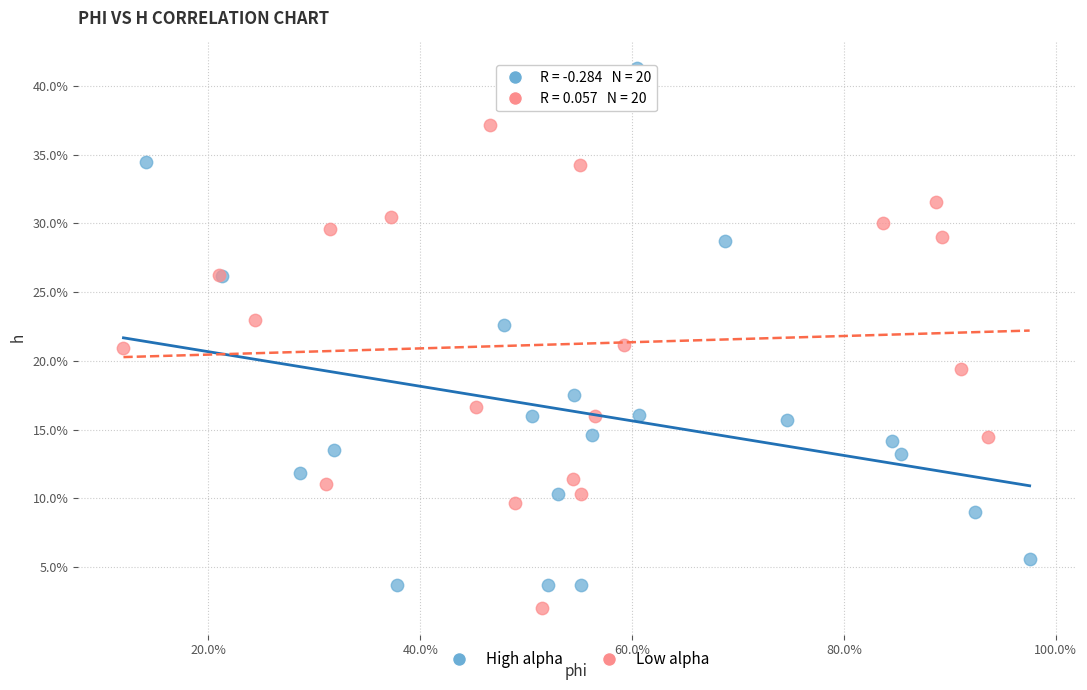

What are all the series names shown in the legend?

High alpha, Low alpha